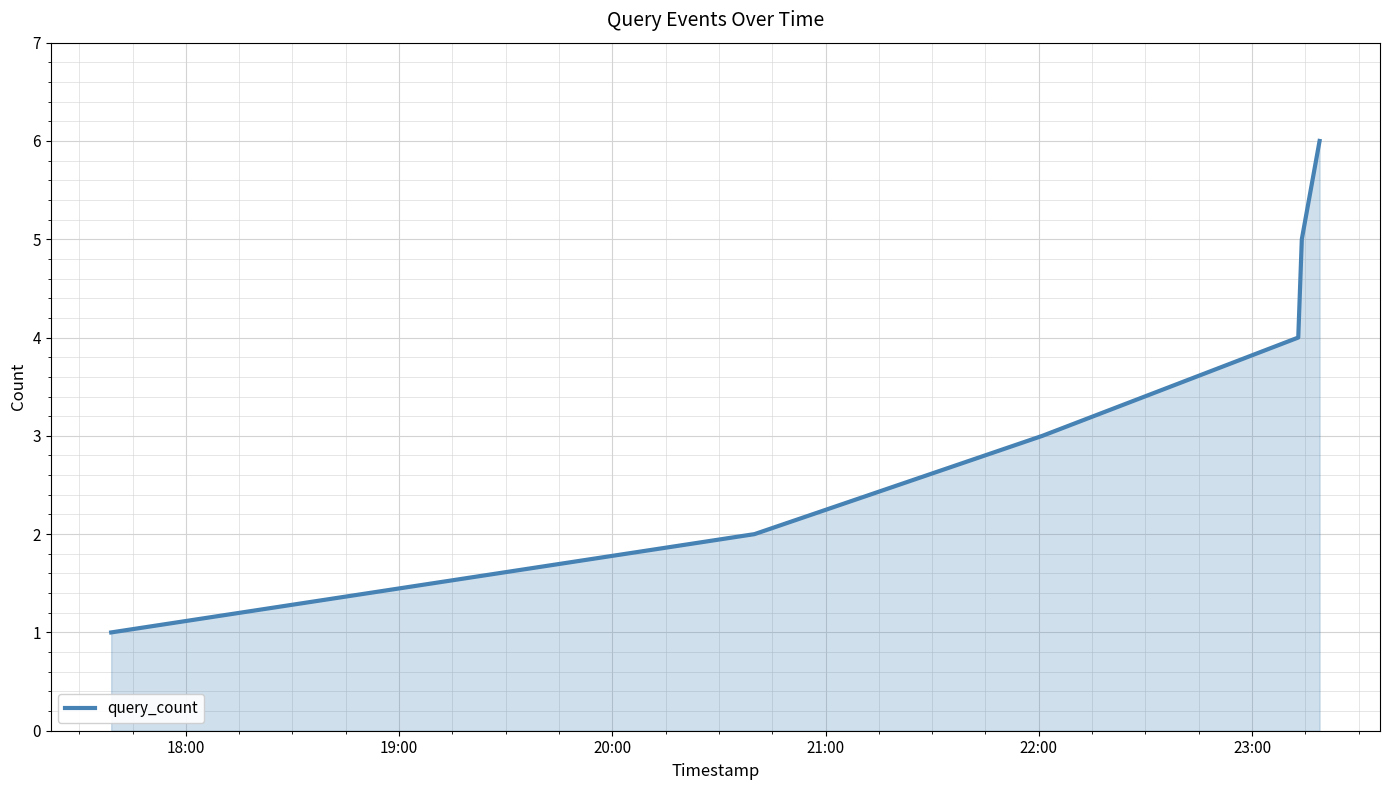

What is the difference between the maximum and second lowest values?

4